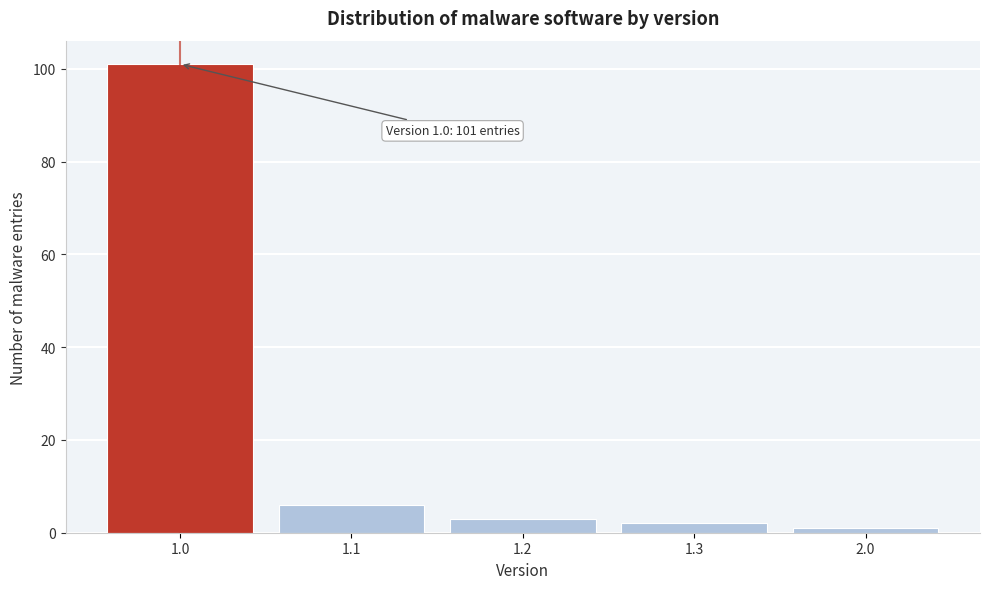

Reading left to right, list all the values displayed in this chart.

101	6	3	2	1